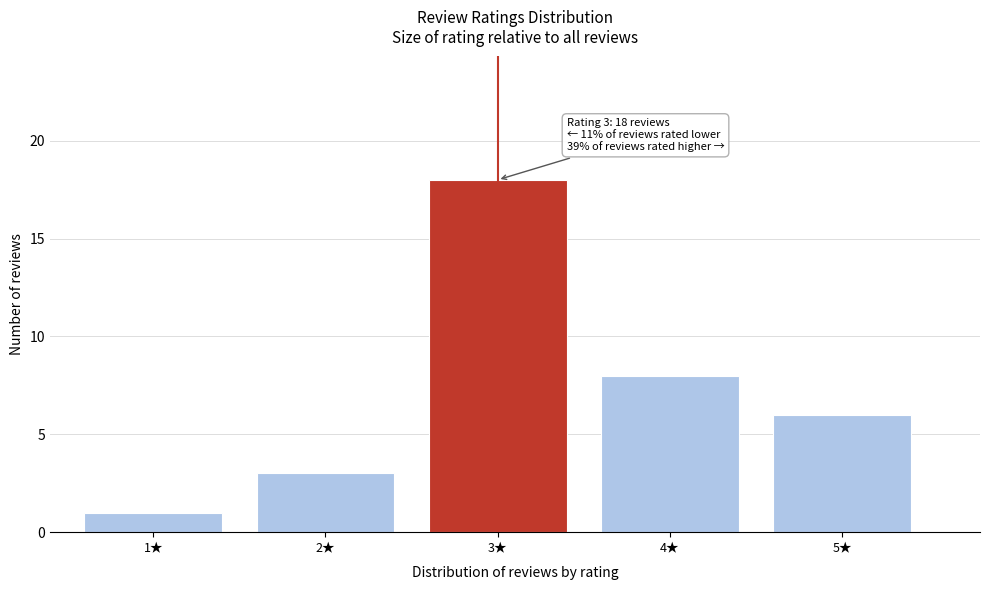

Reading left to right, what are all the values shown in this chart?

1	3	18	8	6